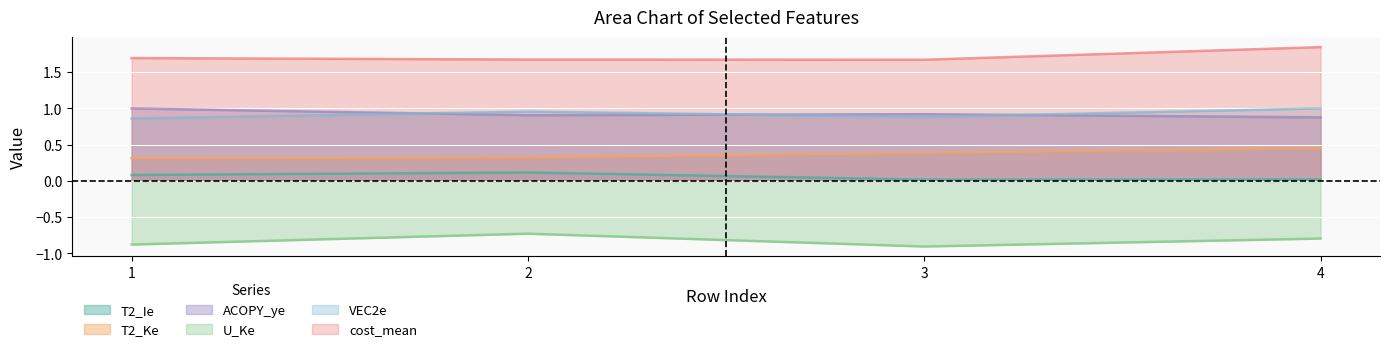

True or false: VEC2e and T2_Ie cross at least once.

False